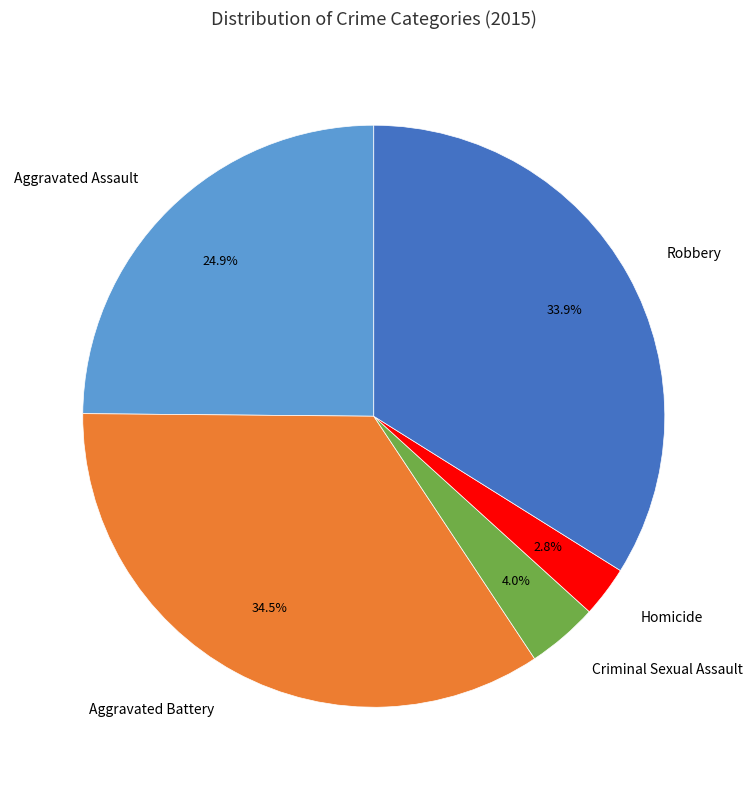

Count the number of slices in the pie.

5